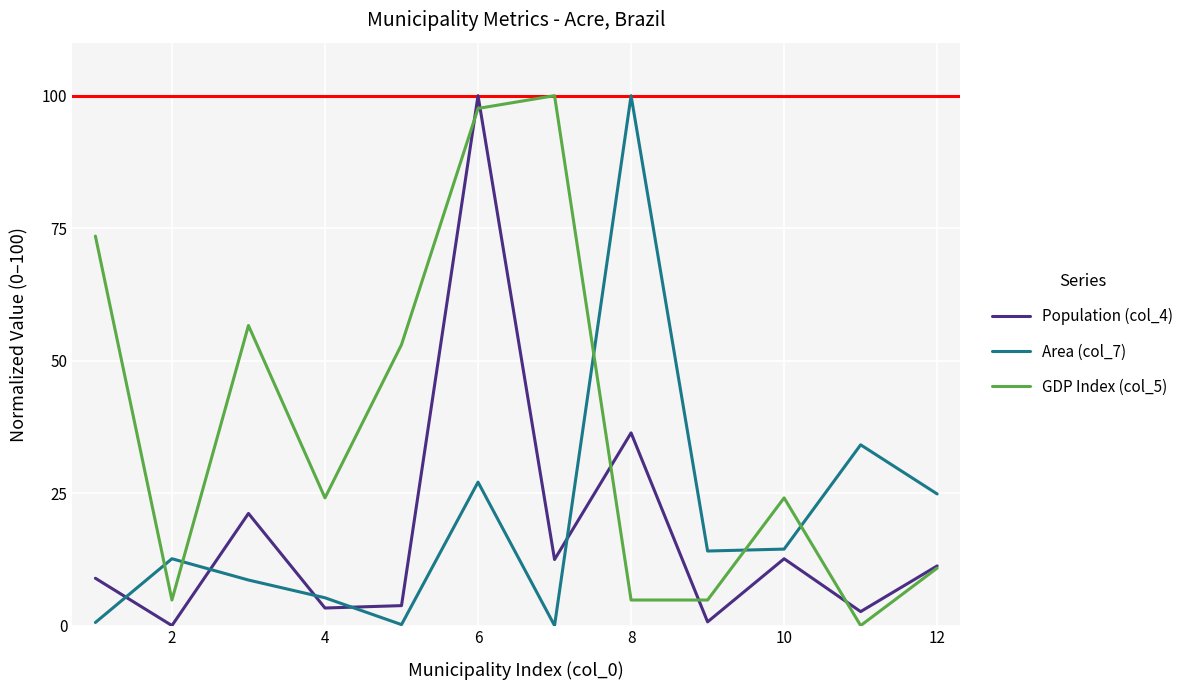

True or false: Population (col_4) and Area (col_7) cross at least once.

True